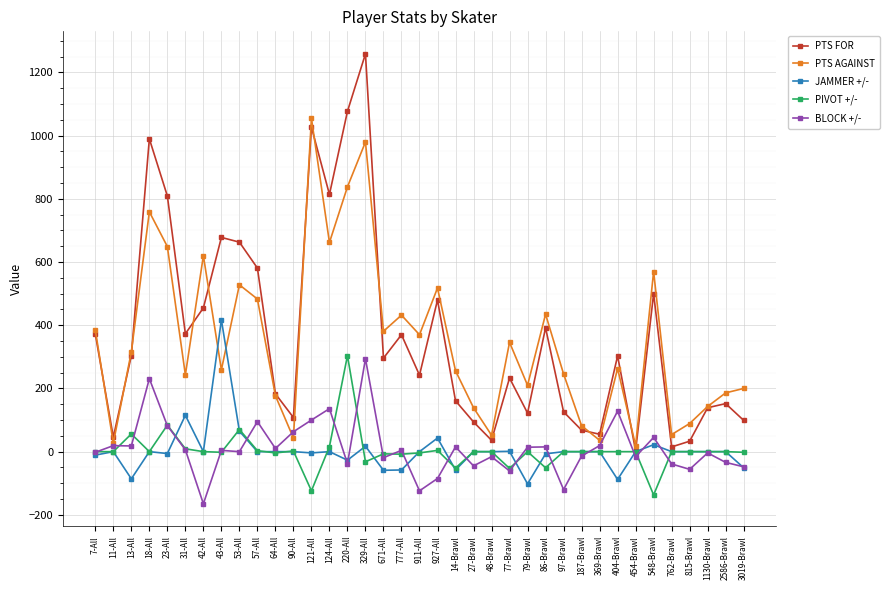

Where is the first local minimum for PTS AGAINST?

11-All